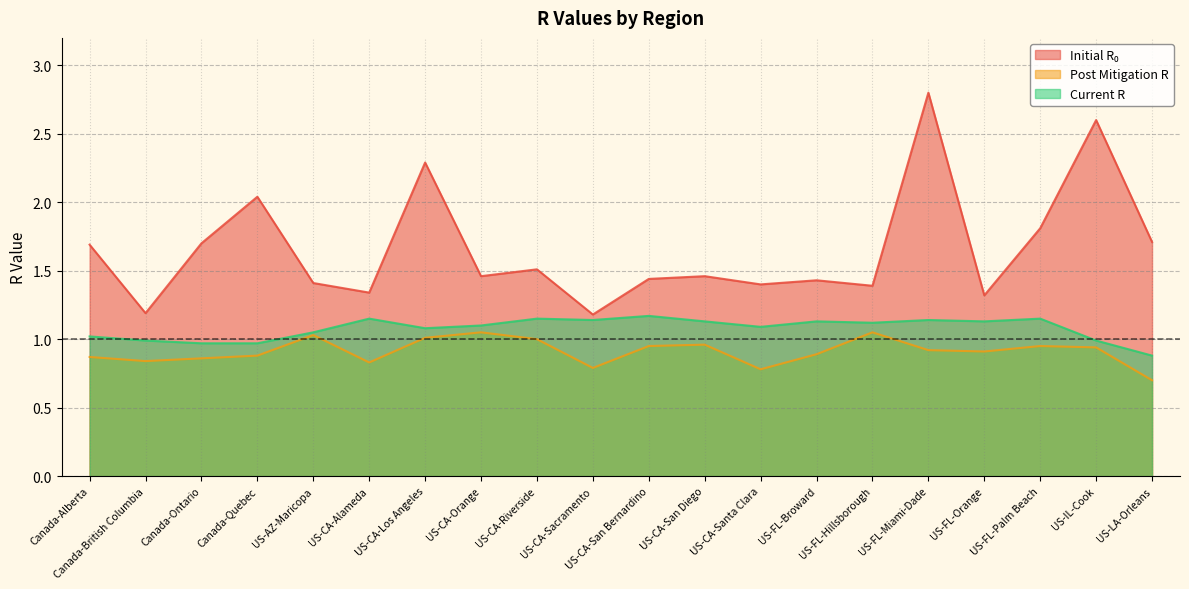

What is the minimum value for initial_r_0?

1.2